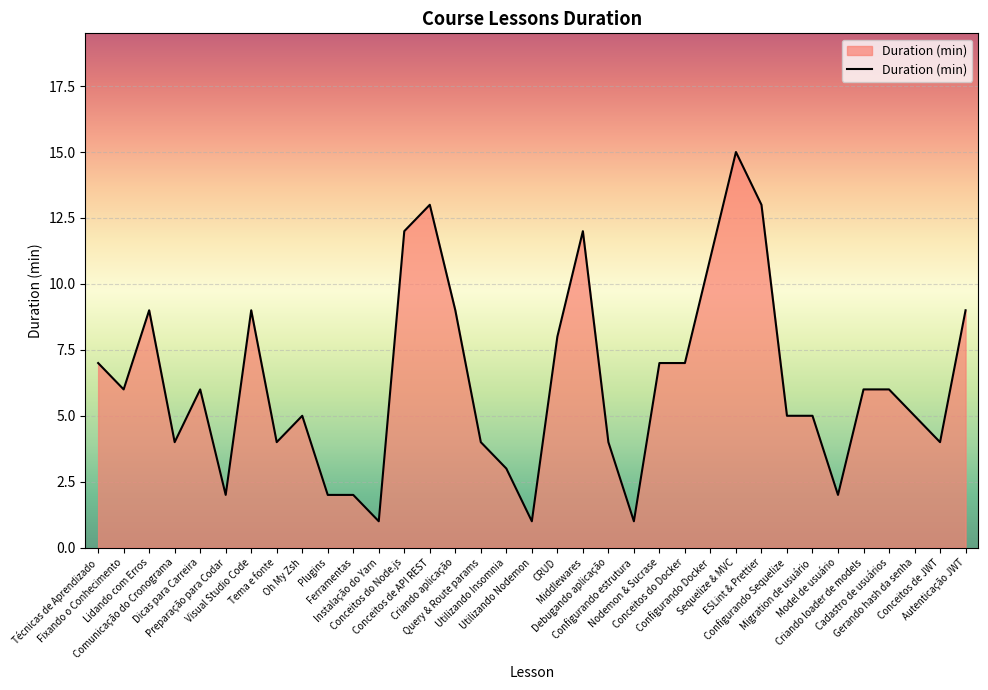

What is the difference between the maximum and minimum values?

14